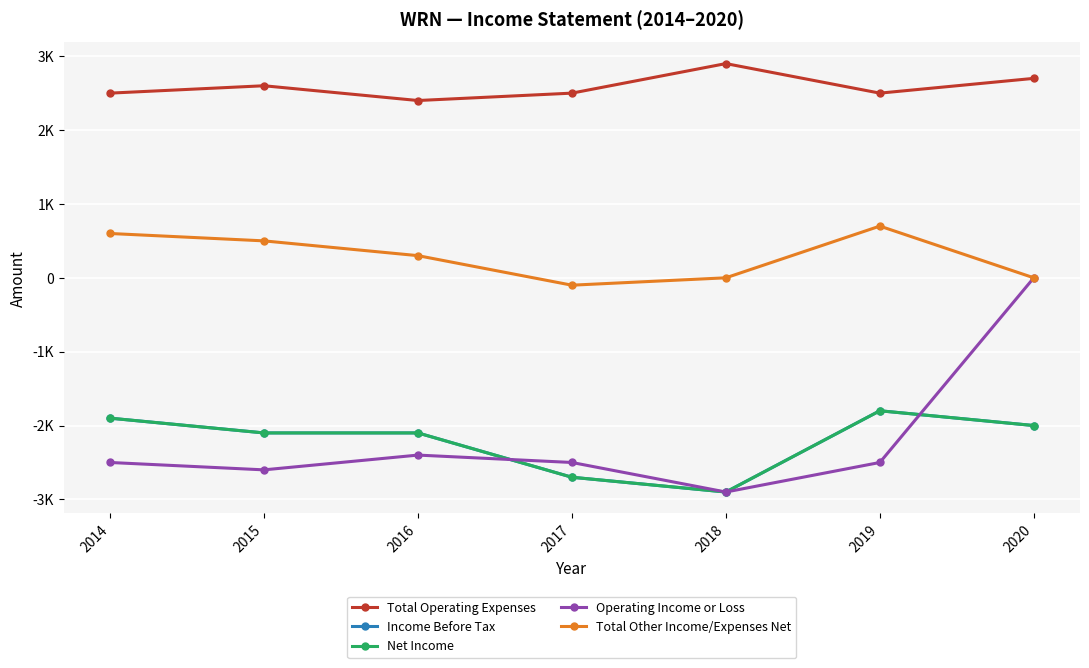

Is it true that Income Before Tax equals -1125 at 2015?

False